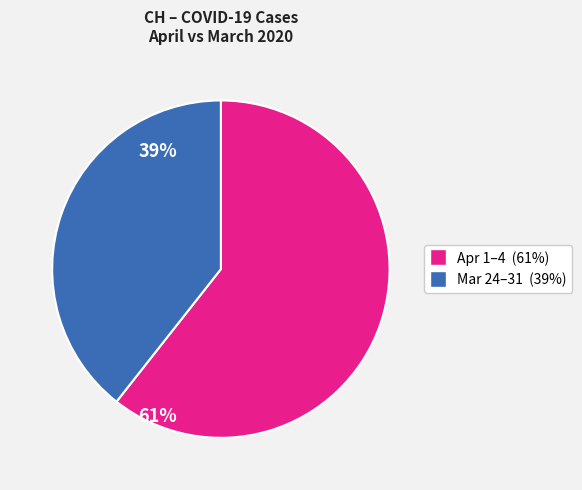

Does any single category account for the majority?

Yes